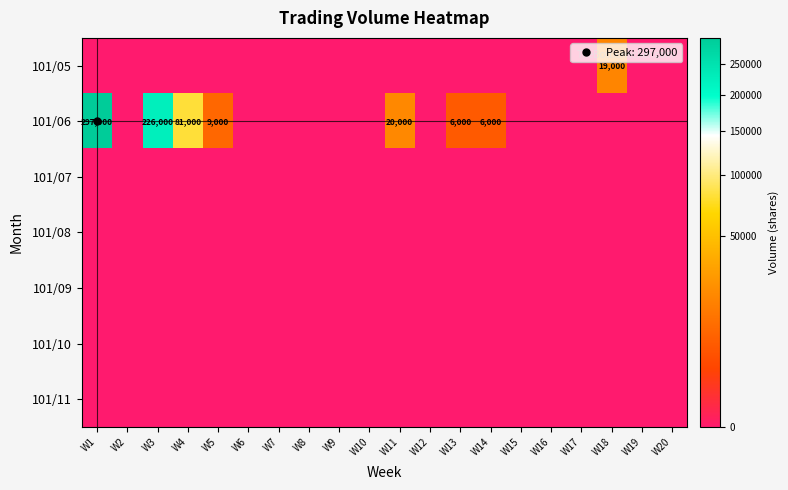

What is the greatest value displayed?

297000